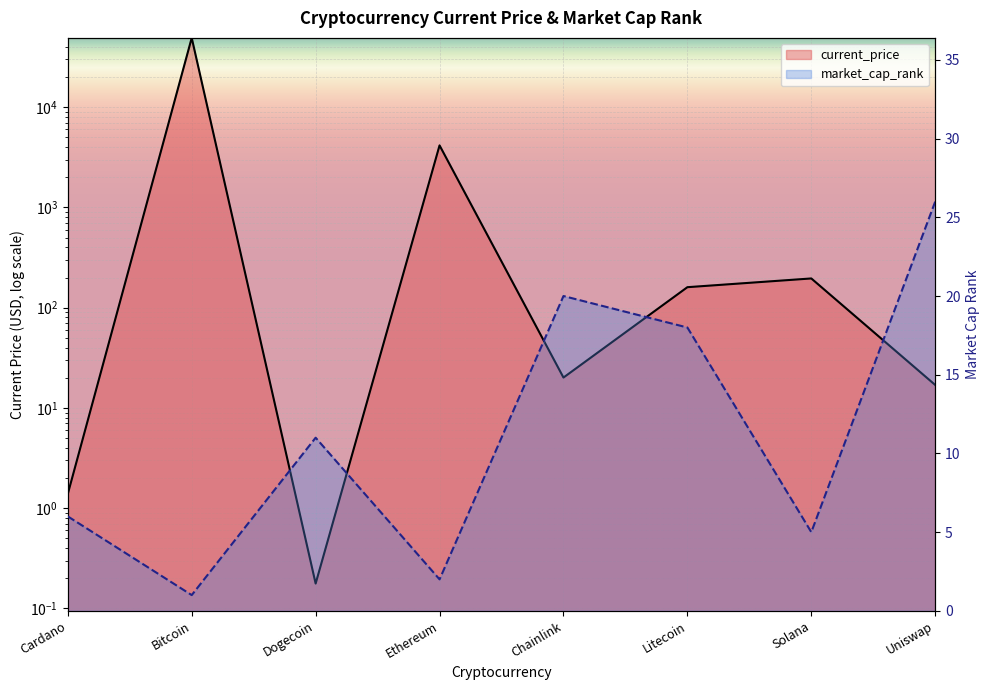

Count the number of categories in the chart.

8